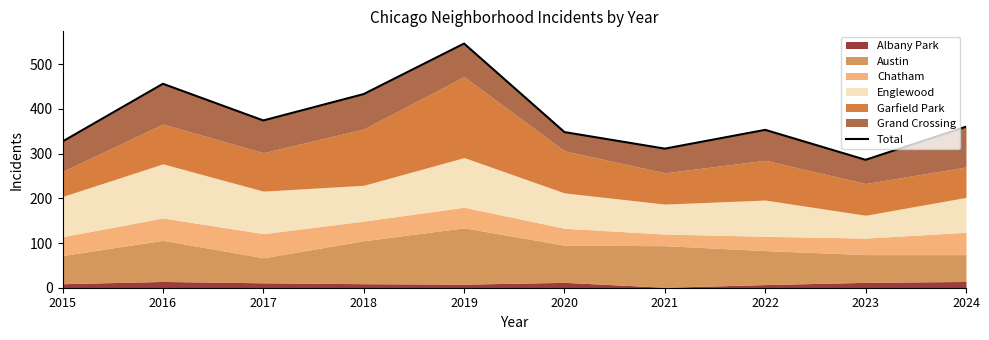

Approximately how many times larger is the value at 2019 compared to 2015?

1.7